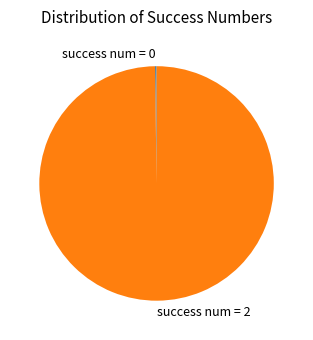

True or false: success num = 2 accounts for 93% of the total.

False